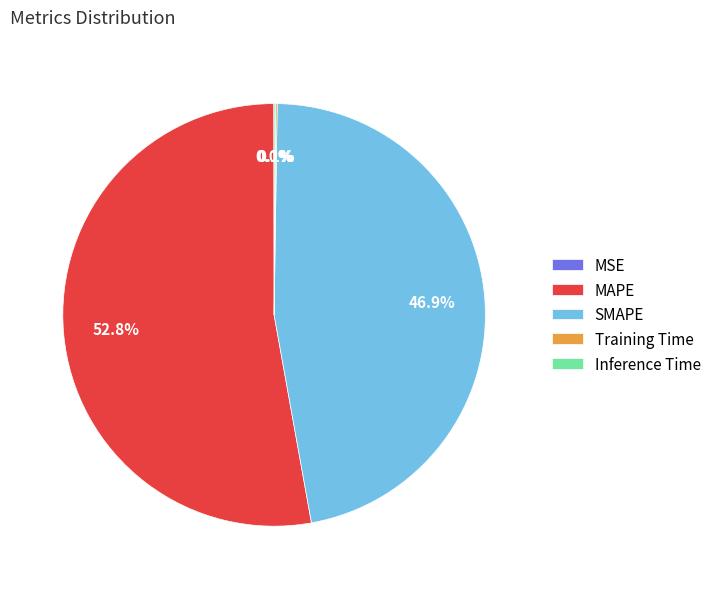

Is the sum of SMAPE and MAPE greater than half?

Yes